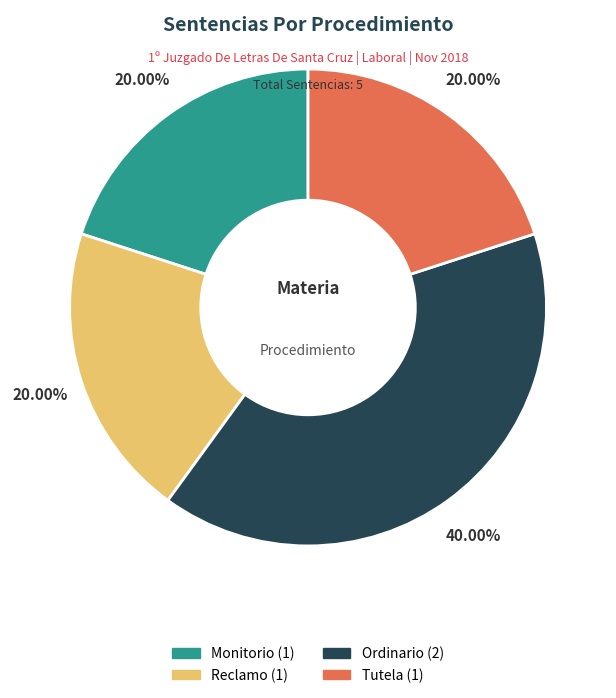

Is there a majority slice in this chart?

No